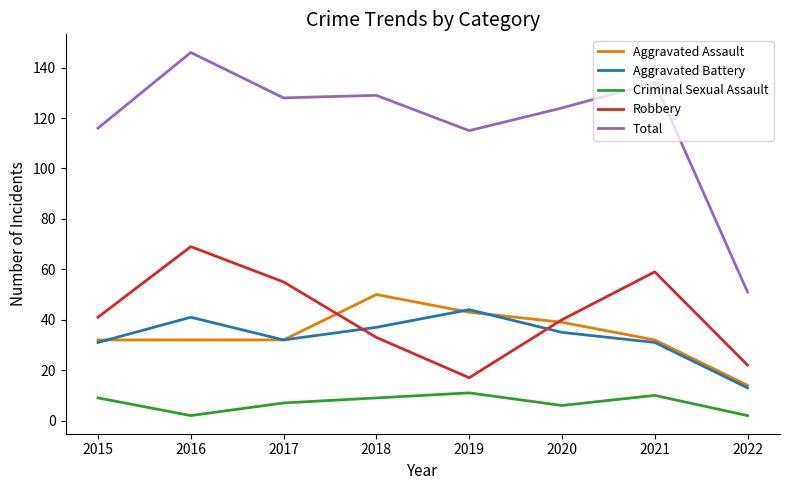

Which series has the widest spread of values?

Total